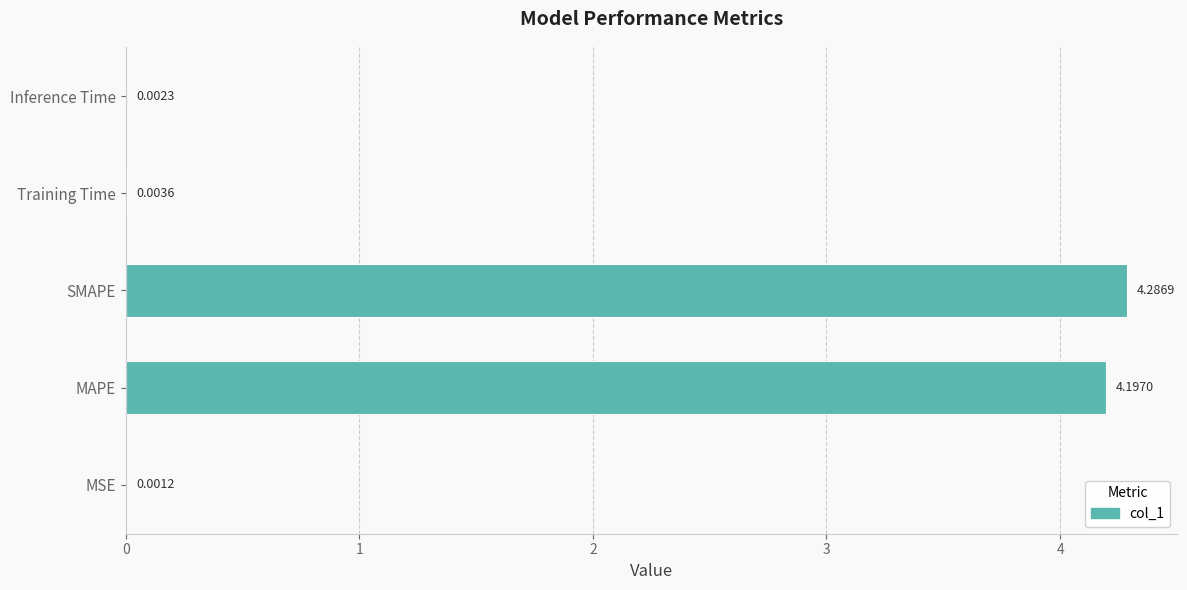

At which category does the chart reach its peak across all series?

SMAPE